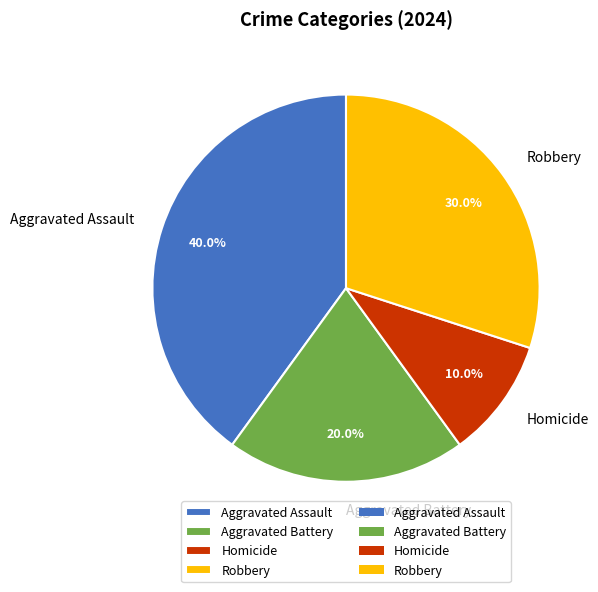

Which has a higher value, Aggravated Assault or Aggravated Battery?

Aggravated Assault